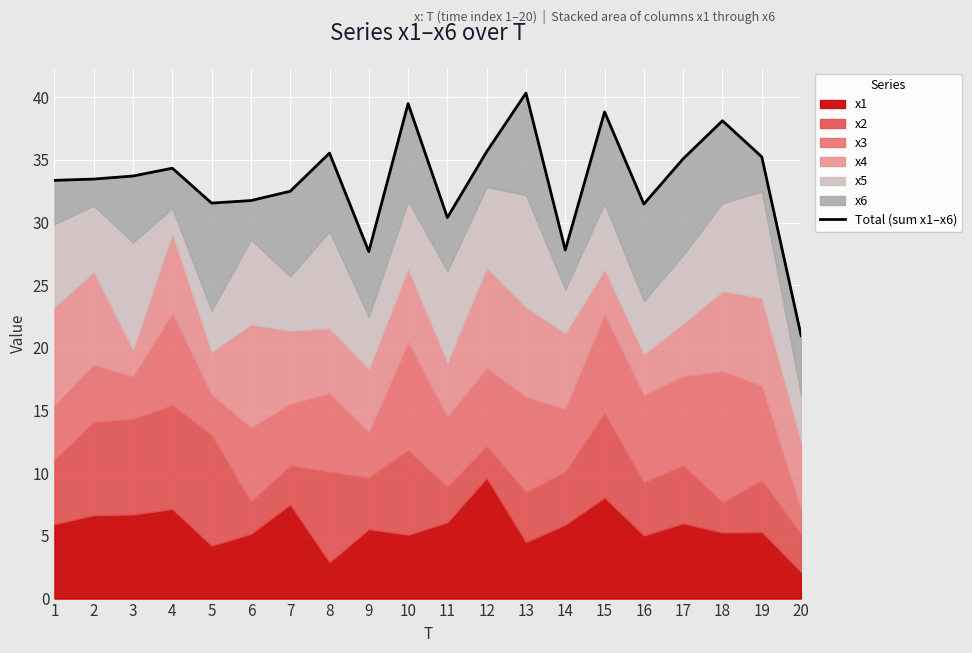

How many values exceed 33?

12